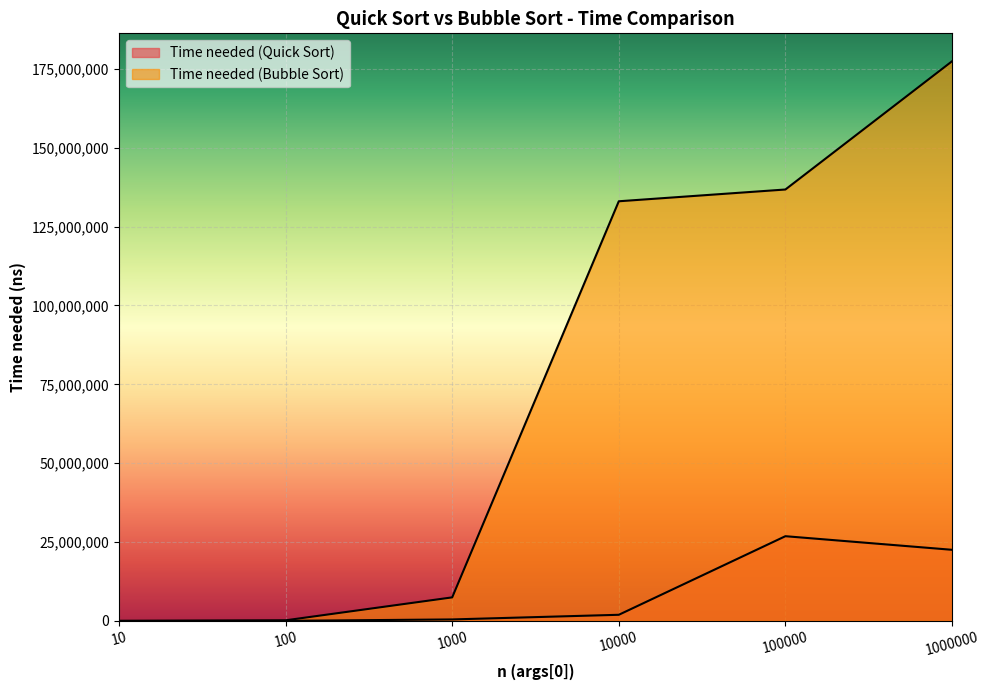

Which label corresponds to the largest value in the chart?

1000000